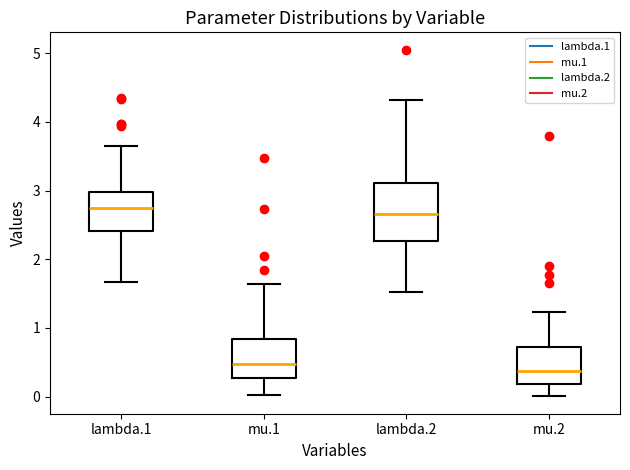

Which box is the tallest, from its lower edge to its upper edge?

lambda.2